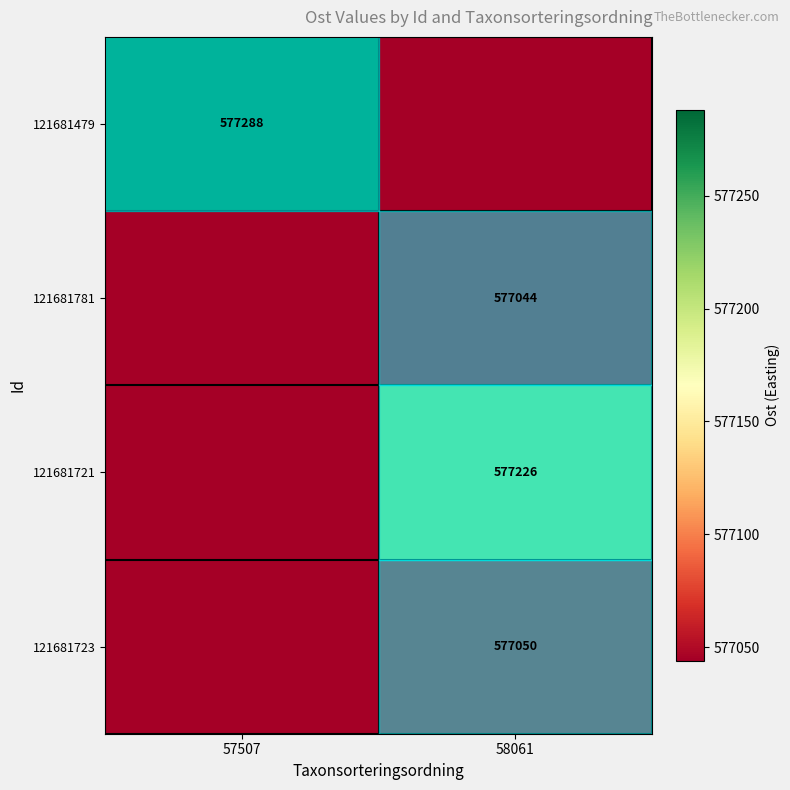

The 121681781 series shows 386393 at 58061. True or false?

False